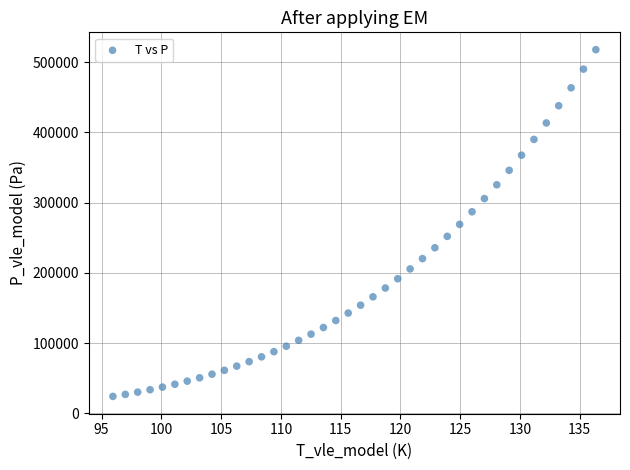

What is the range of Y values (max minus min)?

493639.3